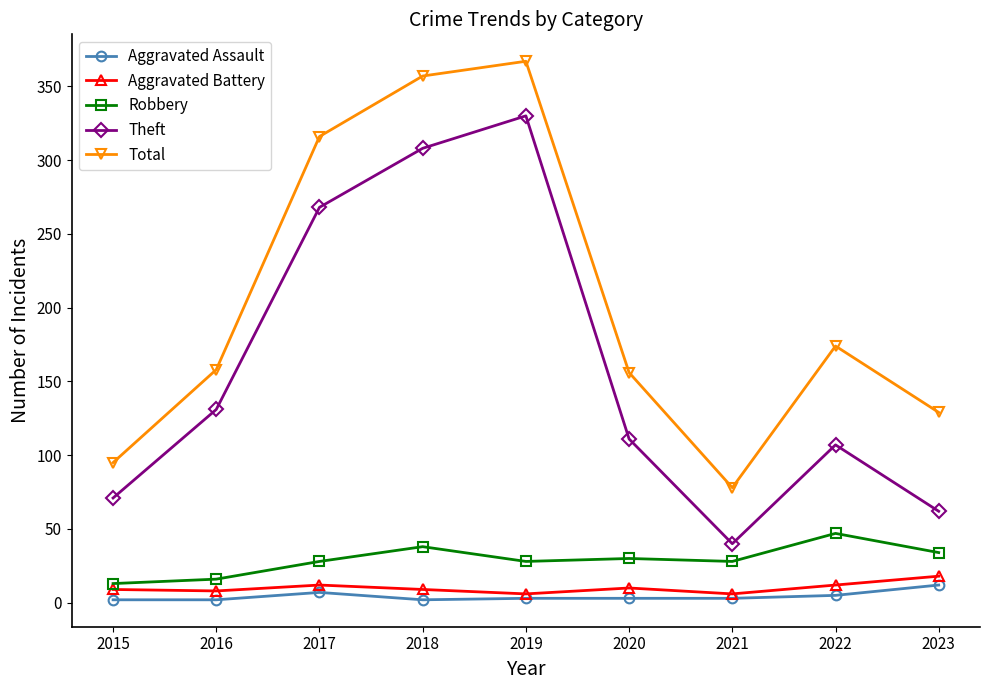

True or false: Theft and Total cross at least once.

False